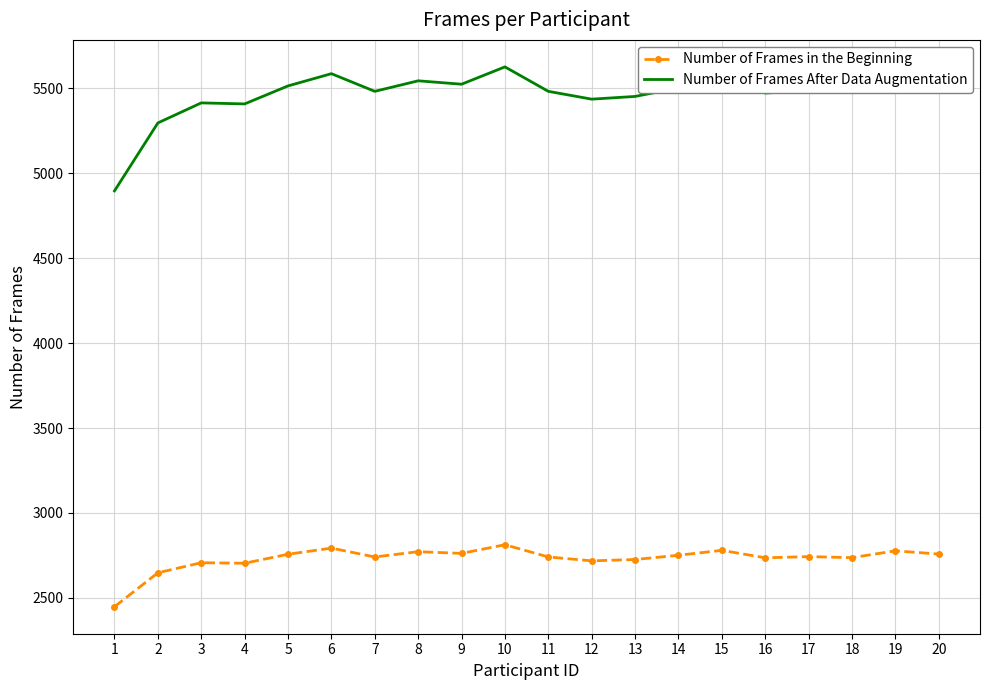

Which label corresponds to the largest value in the chart?

10